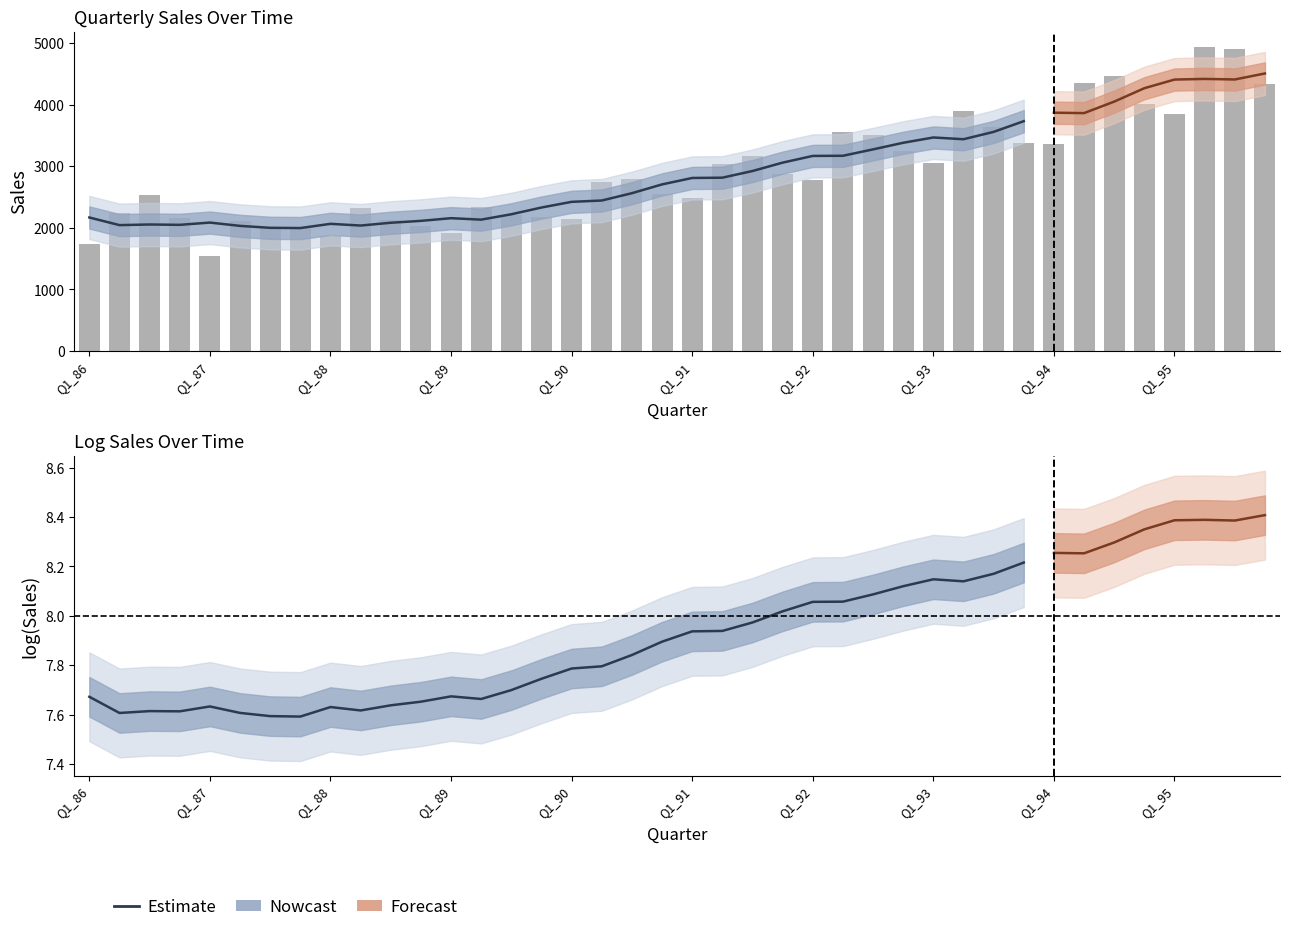

What is the sum of the values at 14 and 19?

4923.7